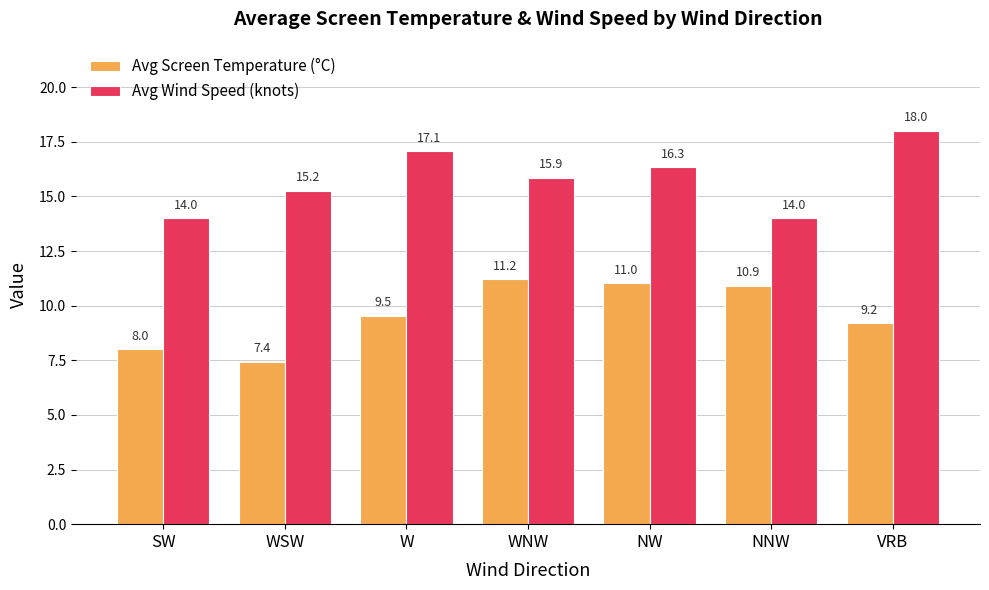

How many groups of bars are there?

7